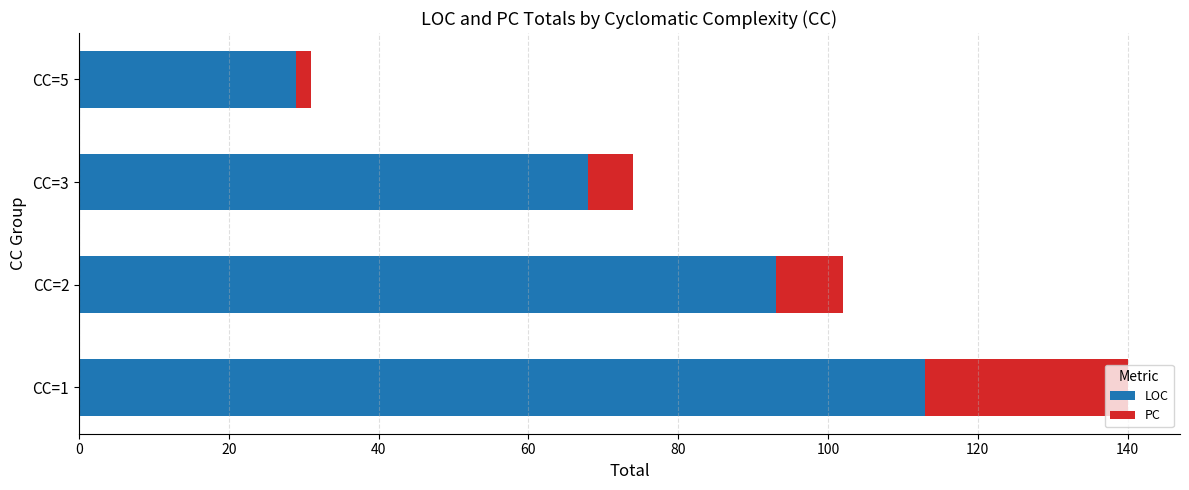

The value of LOC at CC=3 is 68. True or false?

True